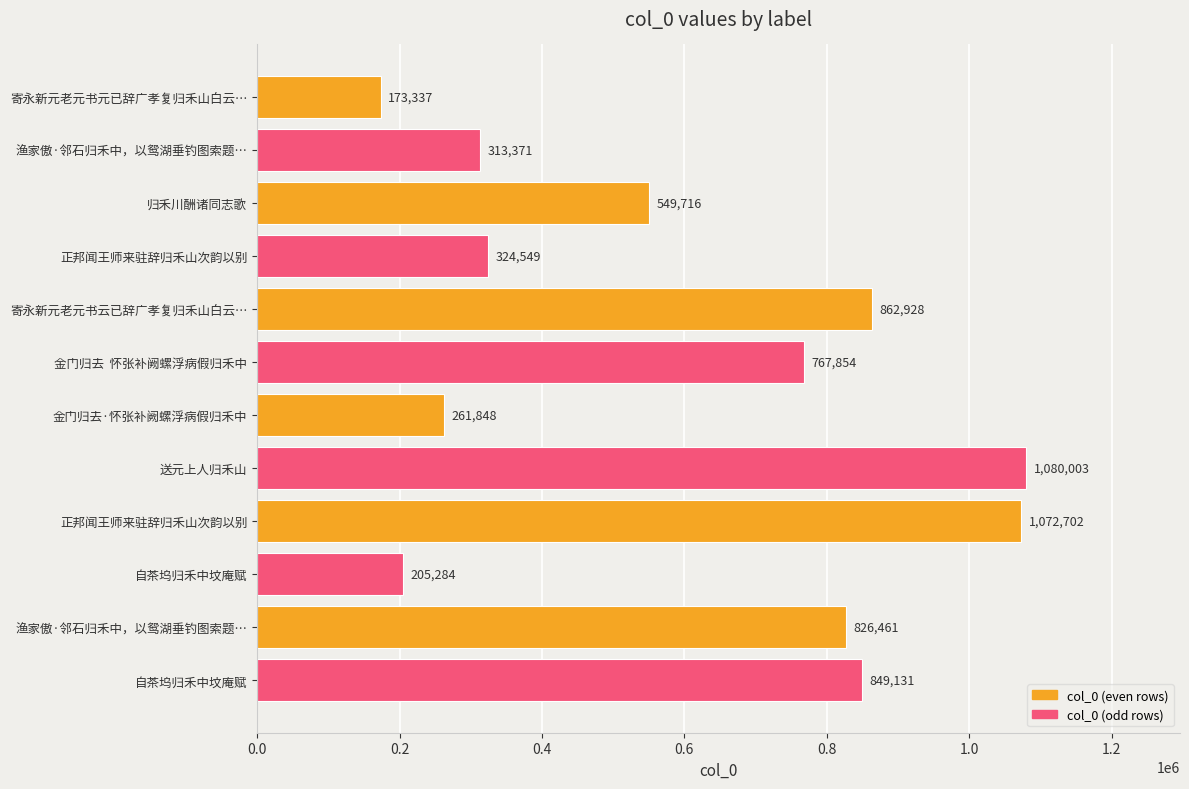

Count the number of categories in the chart.

12